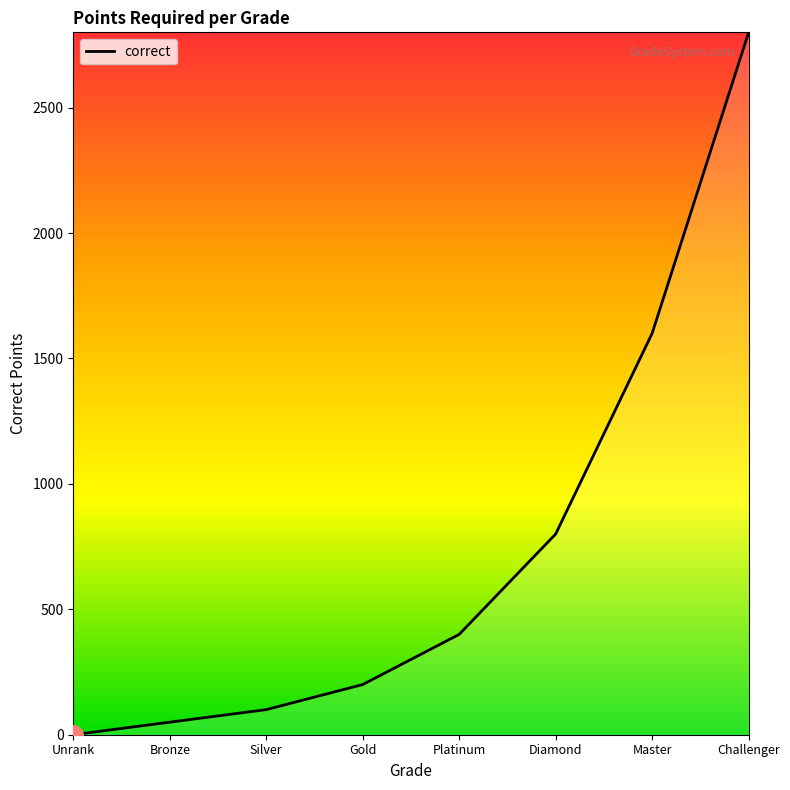

Which label corresponds to the largest value in the chart?

Challenger